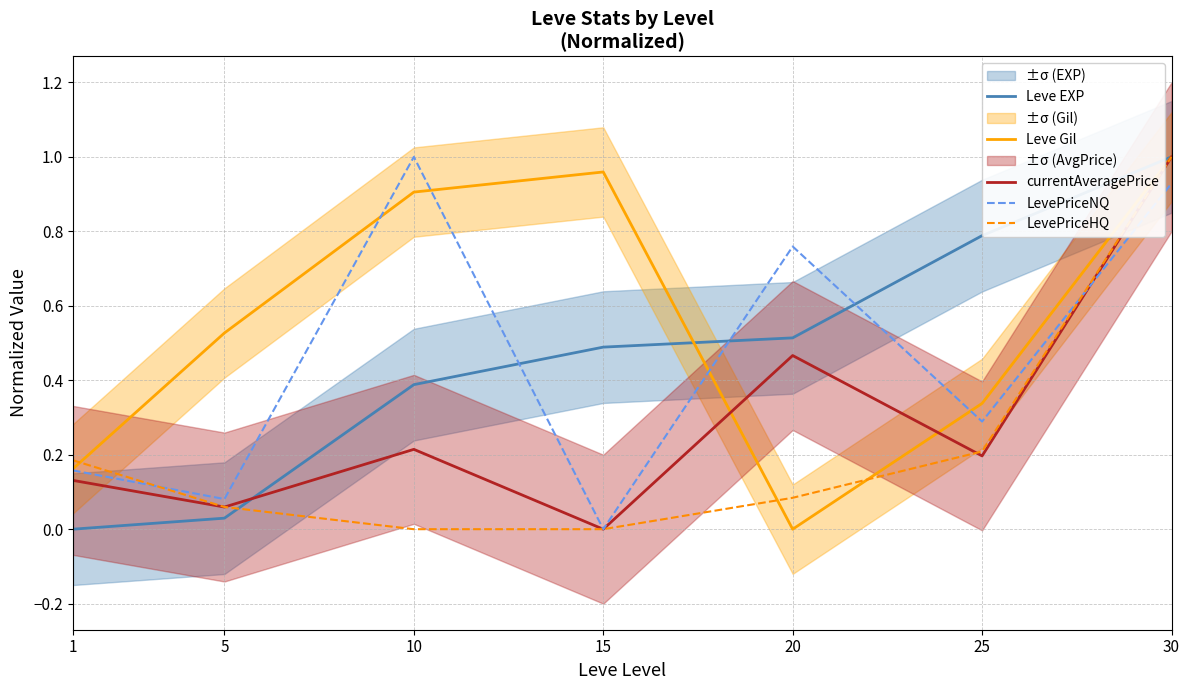

What is the difference between the maximum and minimum values in the LevePriceNQ series?

1.0